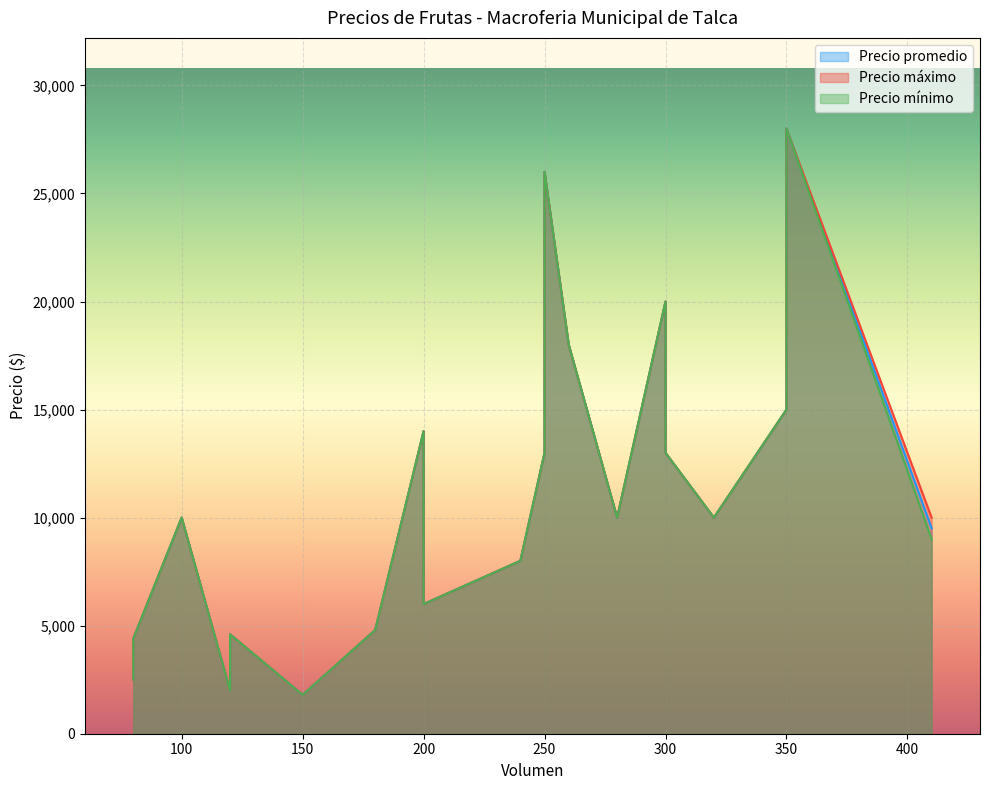

Which series changed the most between 300 and 80?

Precio promedio